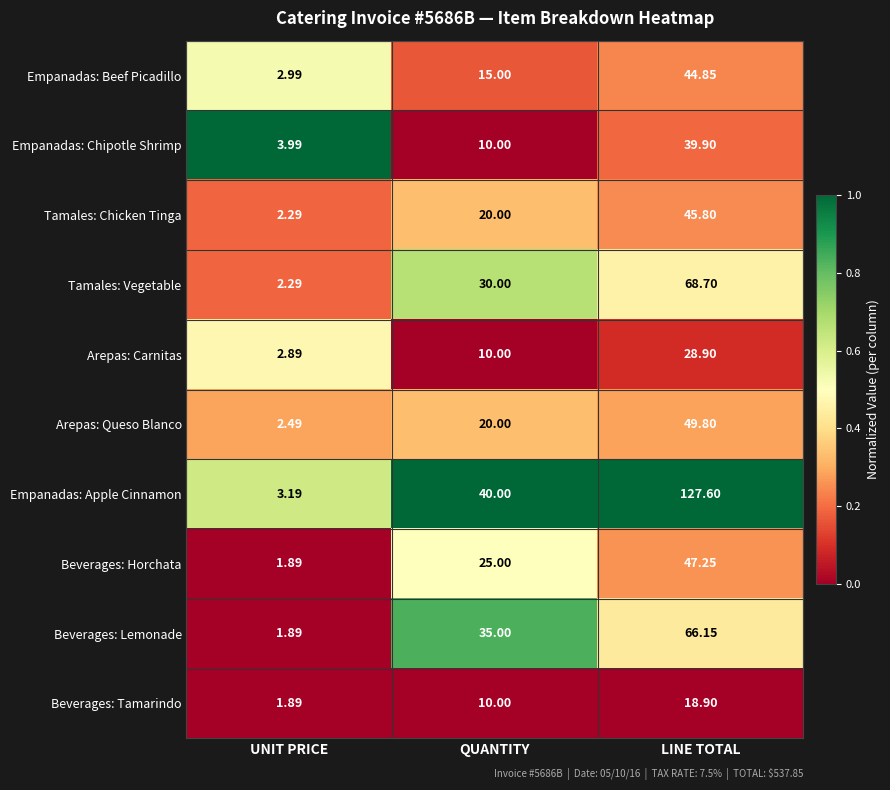

Which category has the lowest value across all series?

UNIT PRICE